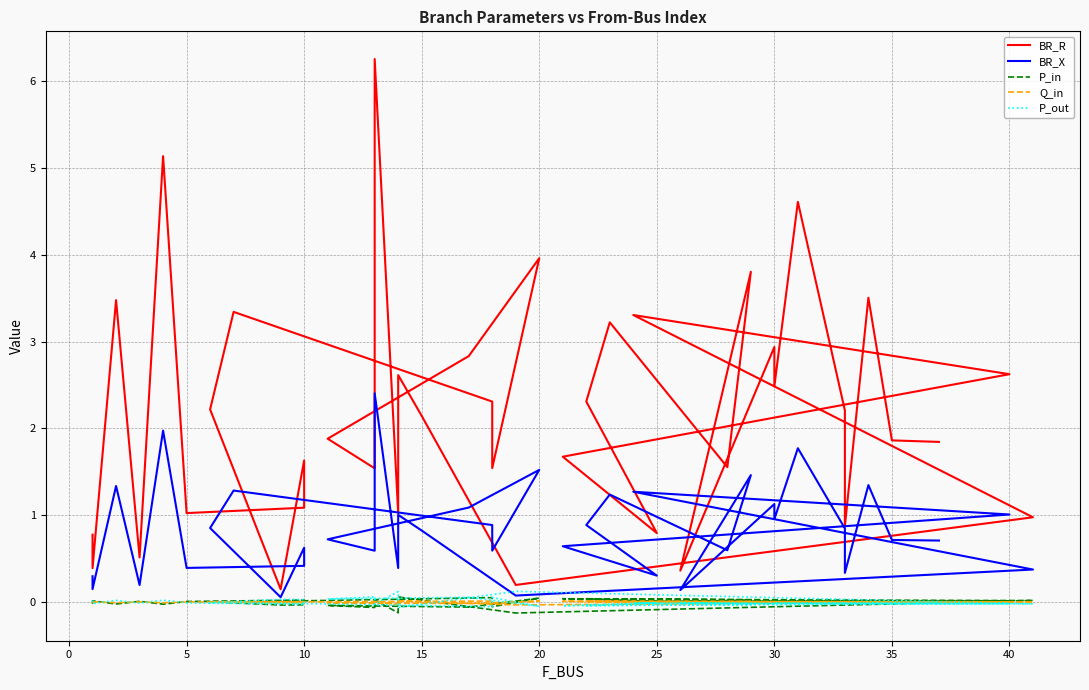

True or false: P_out and BR_X cross at least once.

True